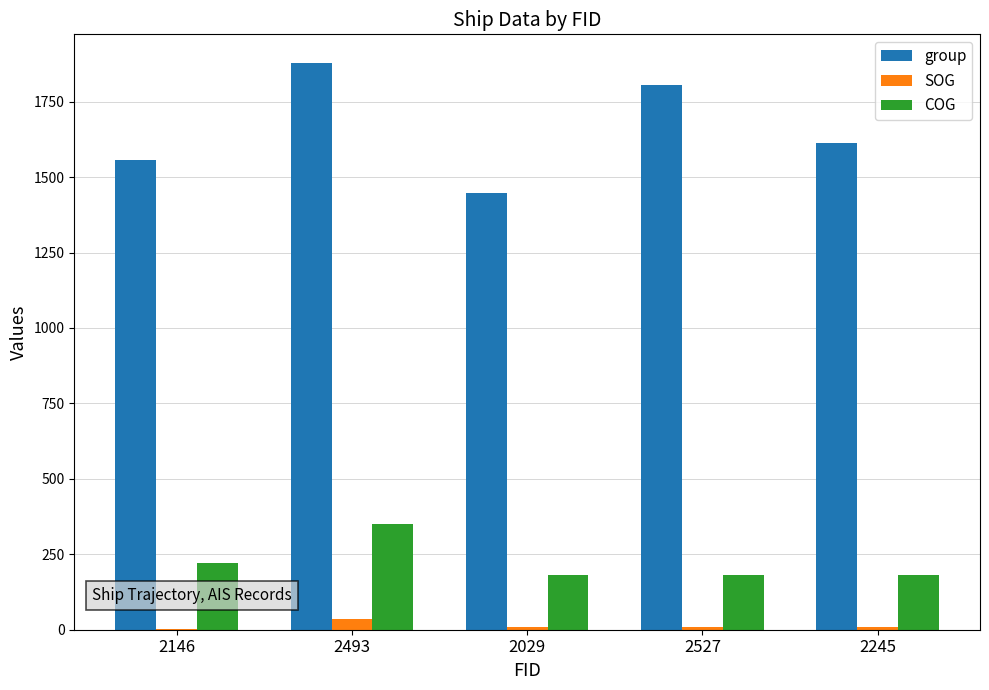

Which series has the largest range (max minus min)?

group